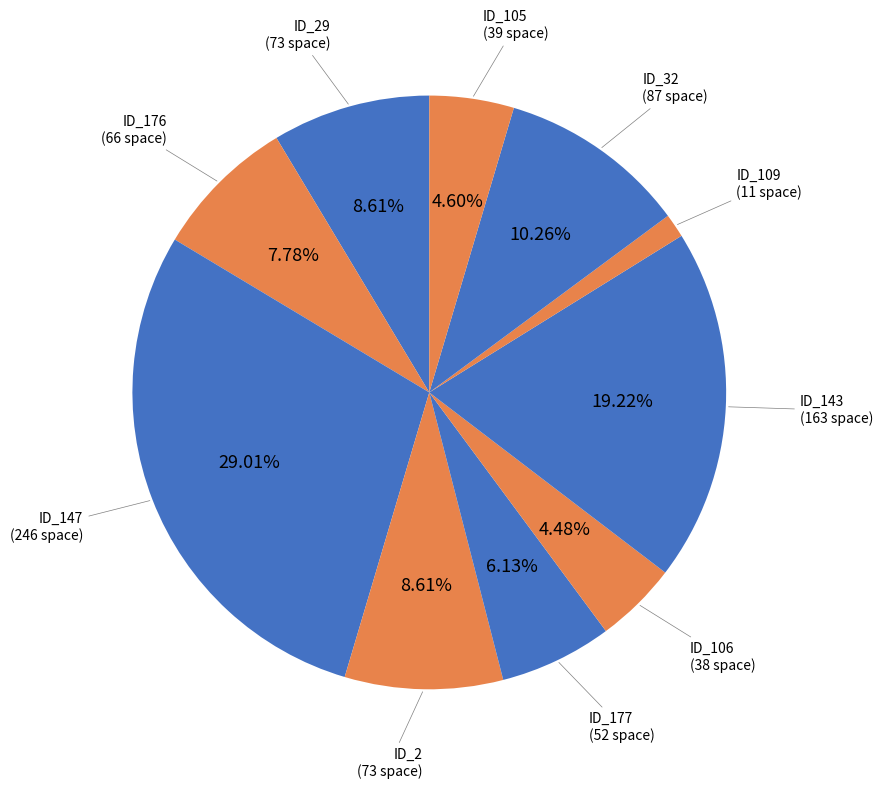

How many slices are in this pie chart?

10